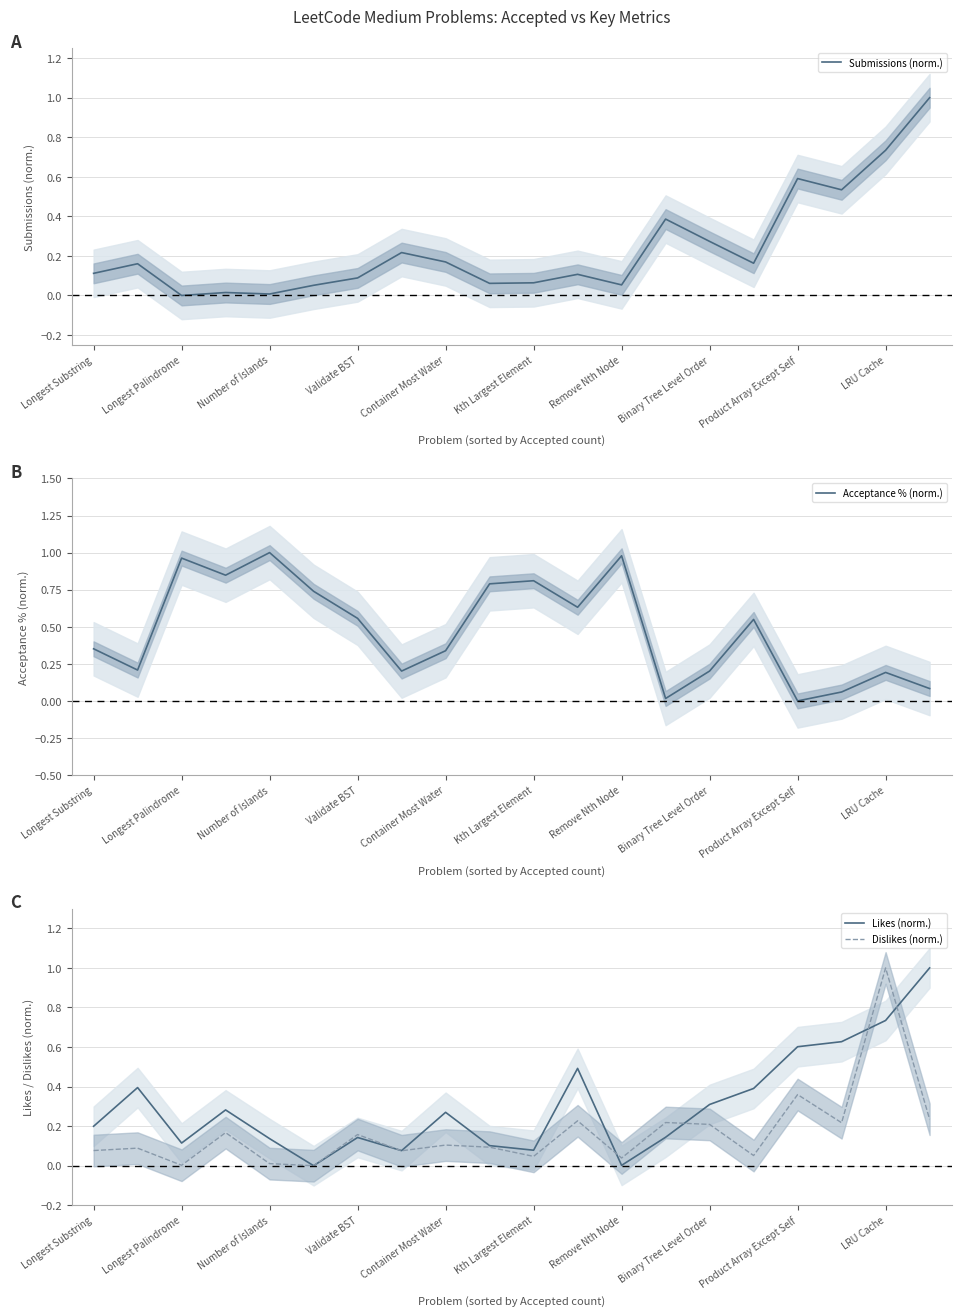

The value of Likes (norm.) at Binary Tree Level Order is 0.5. True or false?

False